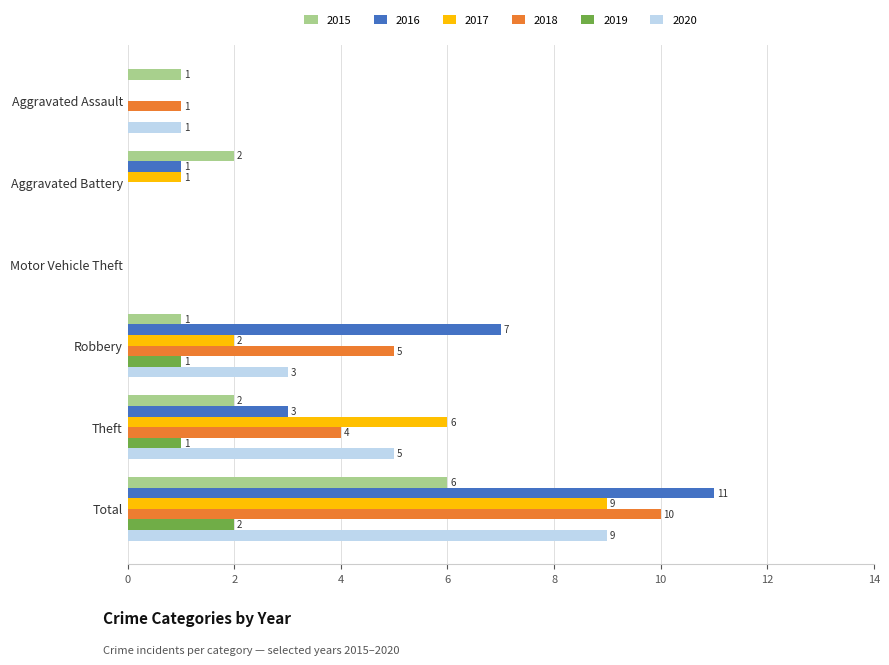

Which category has the highest value across all series?

Total